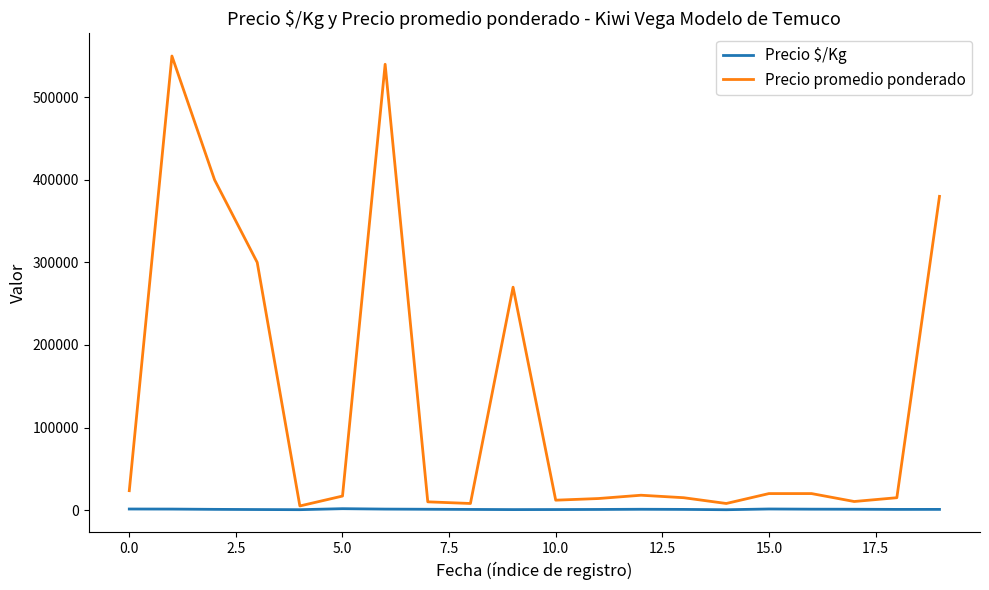

Which series has the largest range (max minus min)?

Precio promedio ponderado